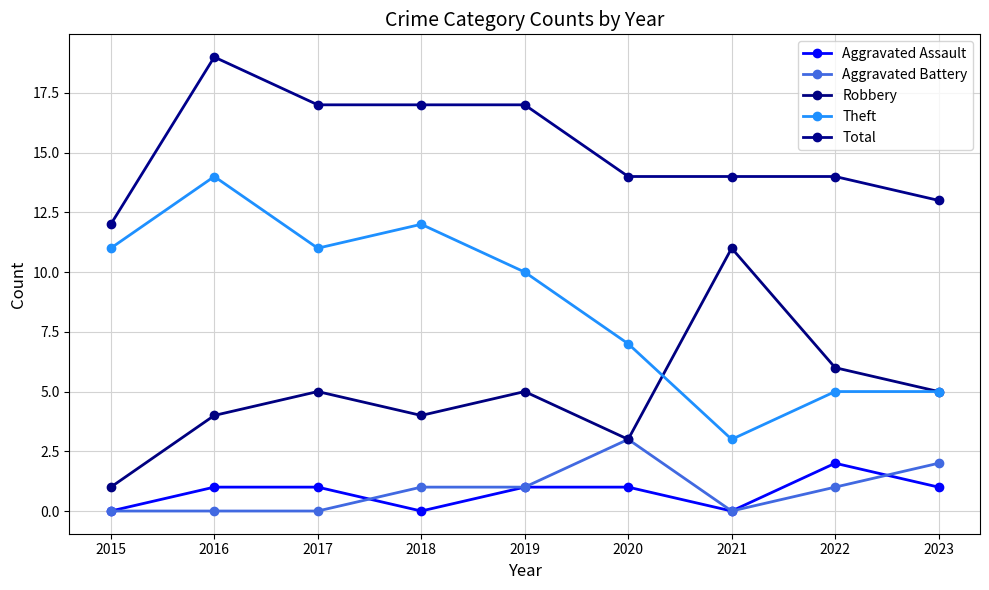

At which category does Robbery reach its first local valley?

2018